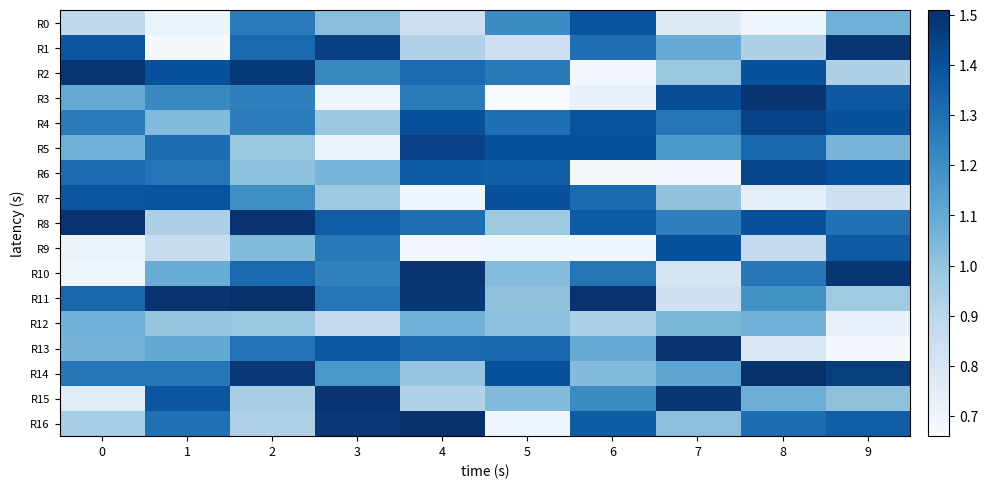

What is the difference between the highest and lowest values at 6?

0.8